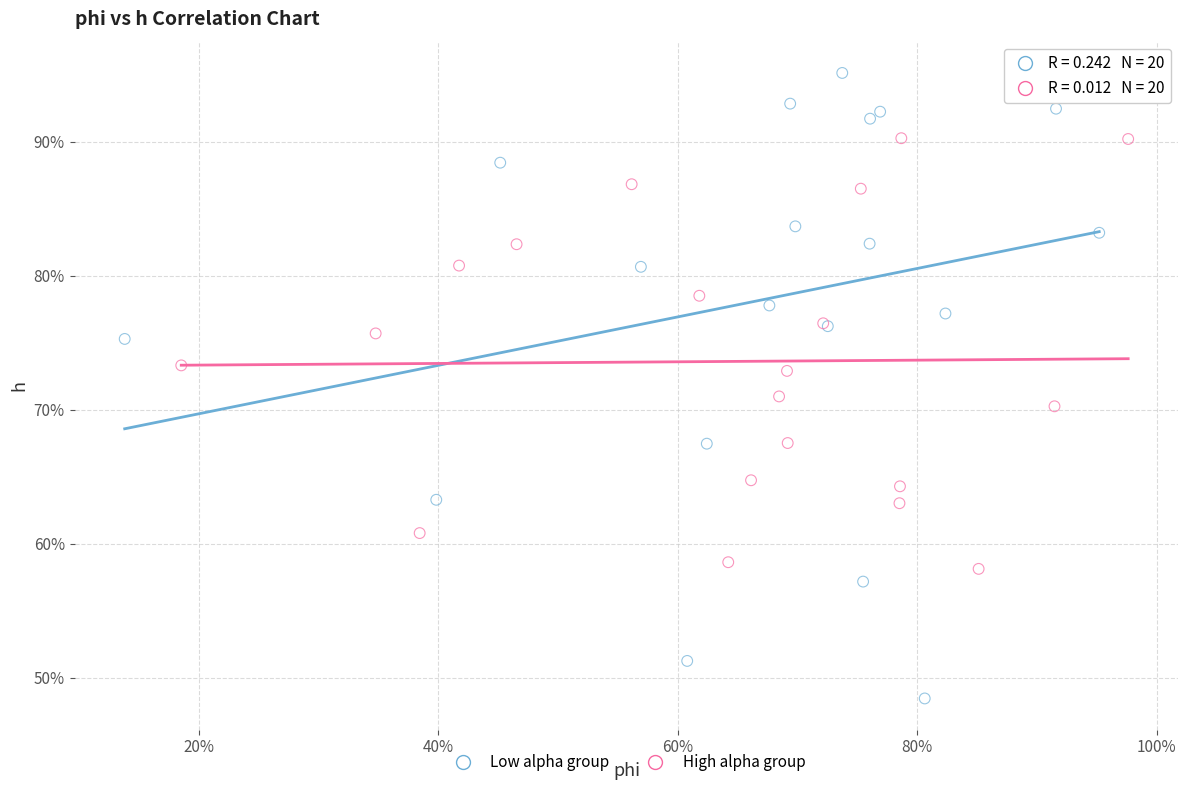

What are all the series names shown in the legend?

Low alpha group, High alpha group